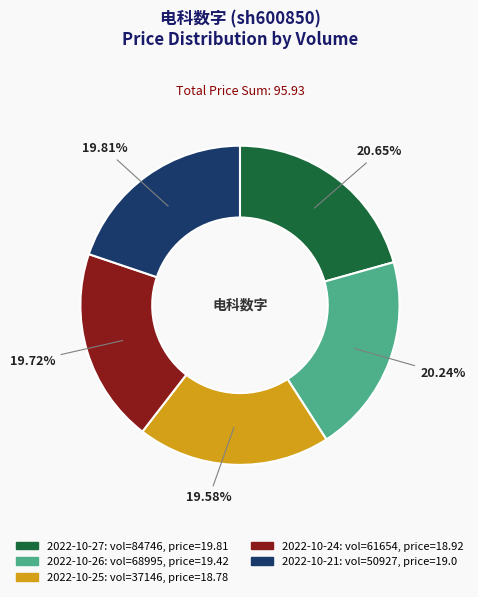

Is there any slice that represents more than half of the pie?

No